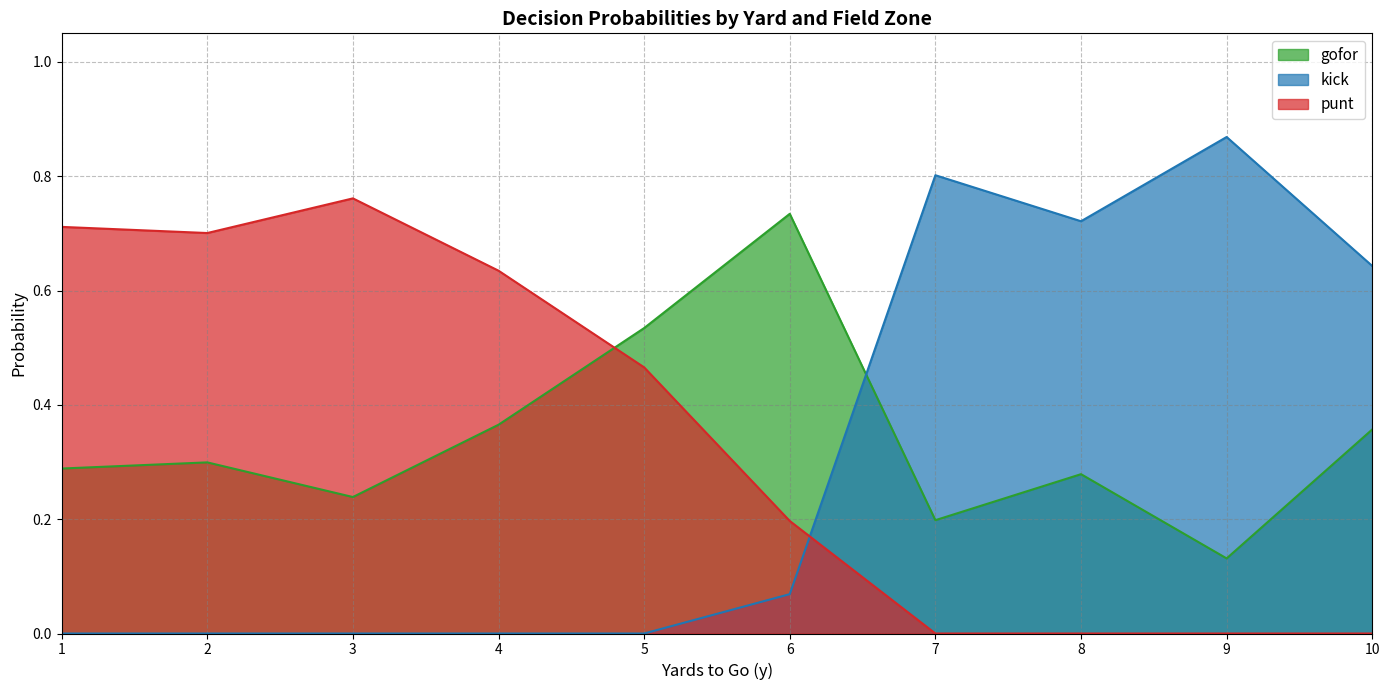

Which series has the widest spread of values?

kick